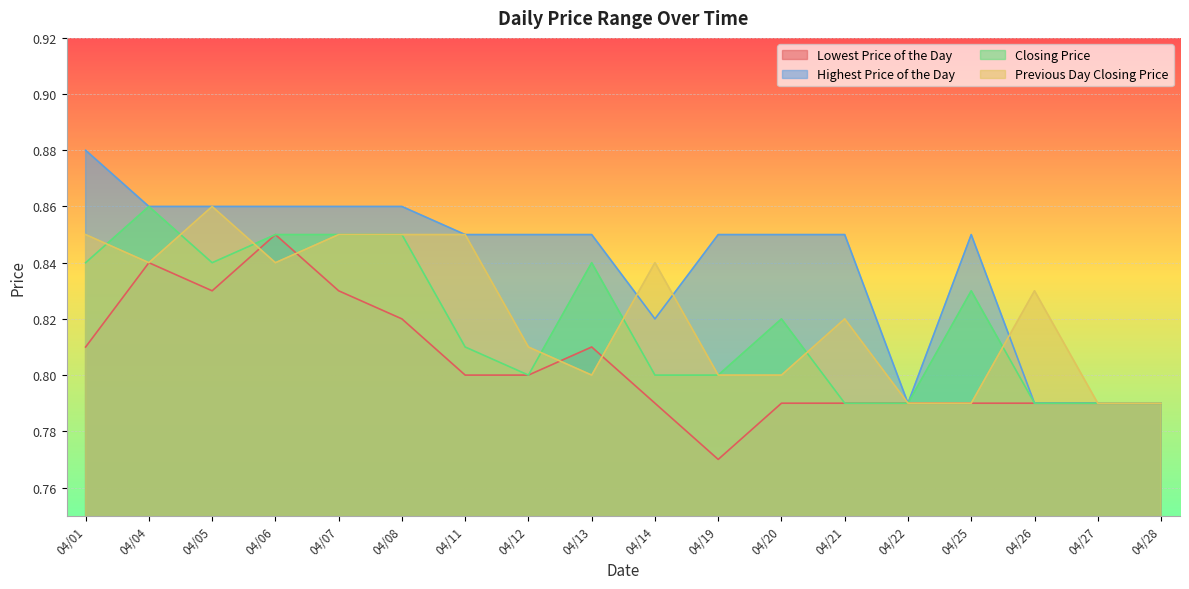

Is it true that Lowest Price of the Day equals 1.3 at 04/25?

False